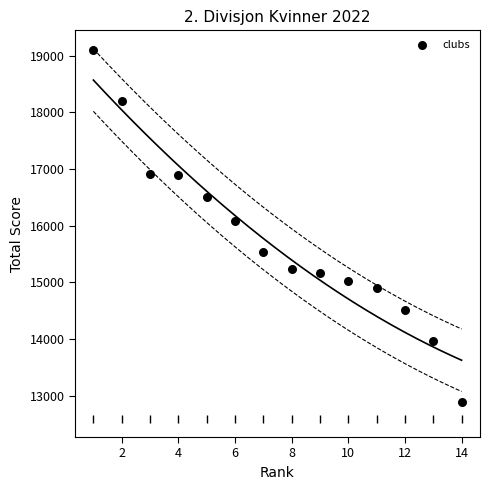

What Y value in the scatter plot is closest to 15995?

16081